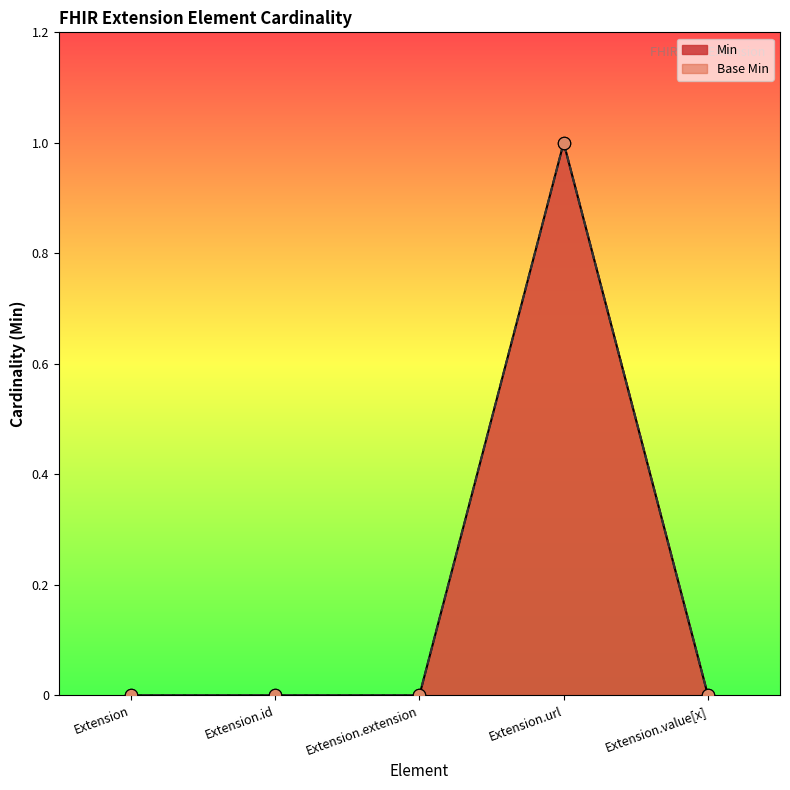

At how many categories does at least one series exceed 0?

1